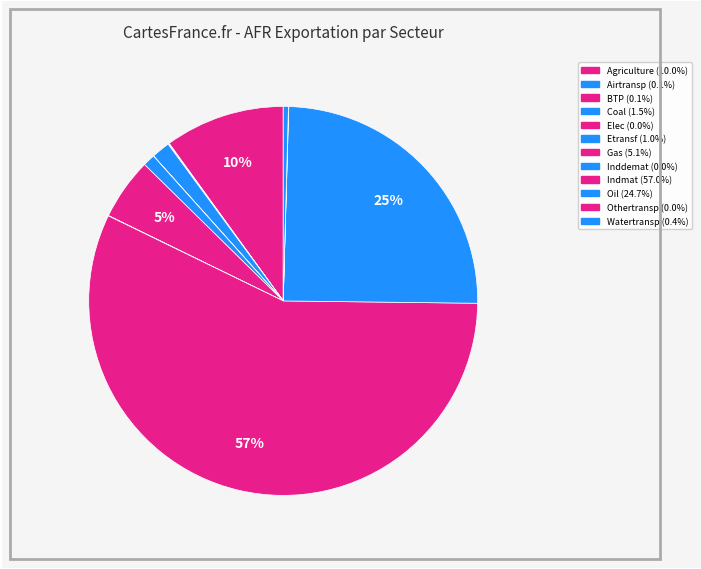

Combined, do Watertransp and Indmat account for over 50%?

Yes